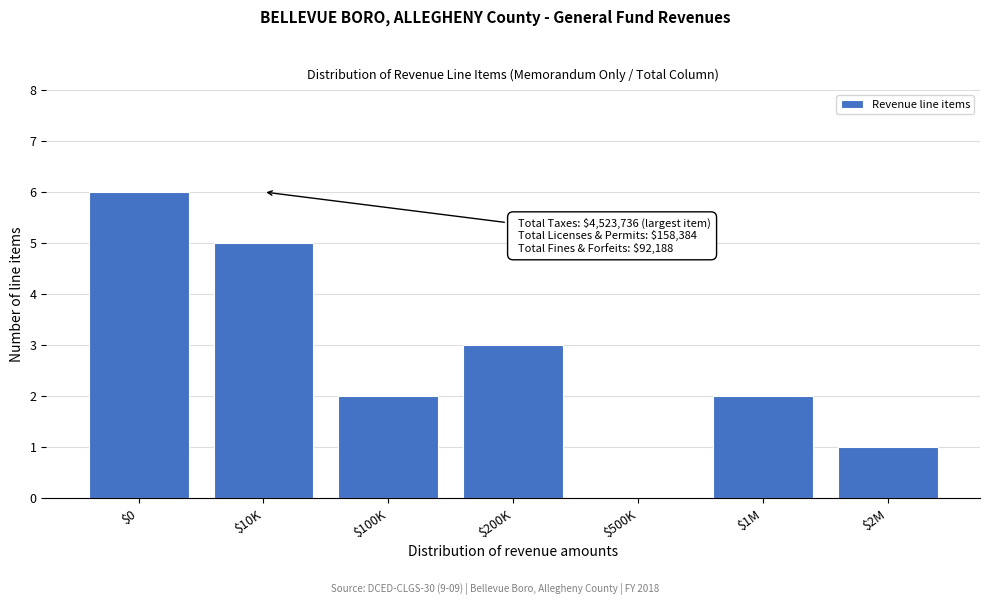

What is the sum of all values?

19